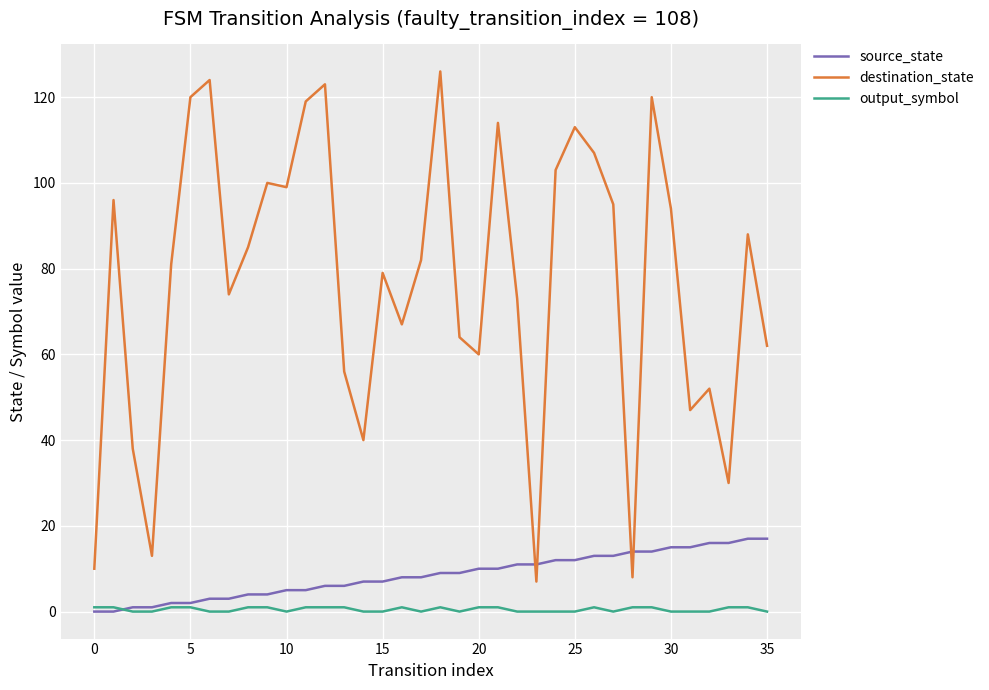

Reading left to right, transcribe all the data shown in this chart.

source_state: 0	0	1	1	2	2	3	3	4	4	5	5	6	6	7	7	8	8	9	9	10	10	11	11	12	12	13	13	14	14	15	15	16	16	17	17
destination_state: 10	96	38	13	81	120	124	74	85	100	99	119	123	56	40	79	67	82	126	64	60	114	73	7	103	113	107	95	8	120	94	47	52	30	88	62
output_symbol: 1	1	0	0	1	1	0	0	1	1	0	1	1	1	0	0	1	0	1	0	1	1	0	0	0	0	1	0	1	1	0	0	0	1	1	0